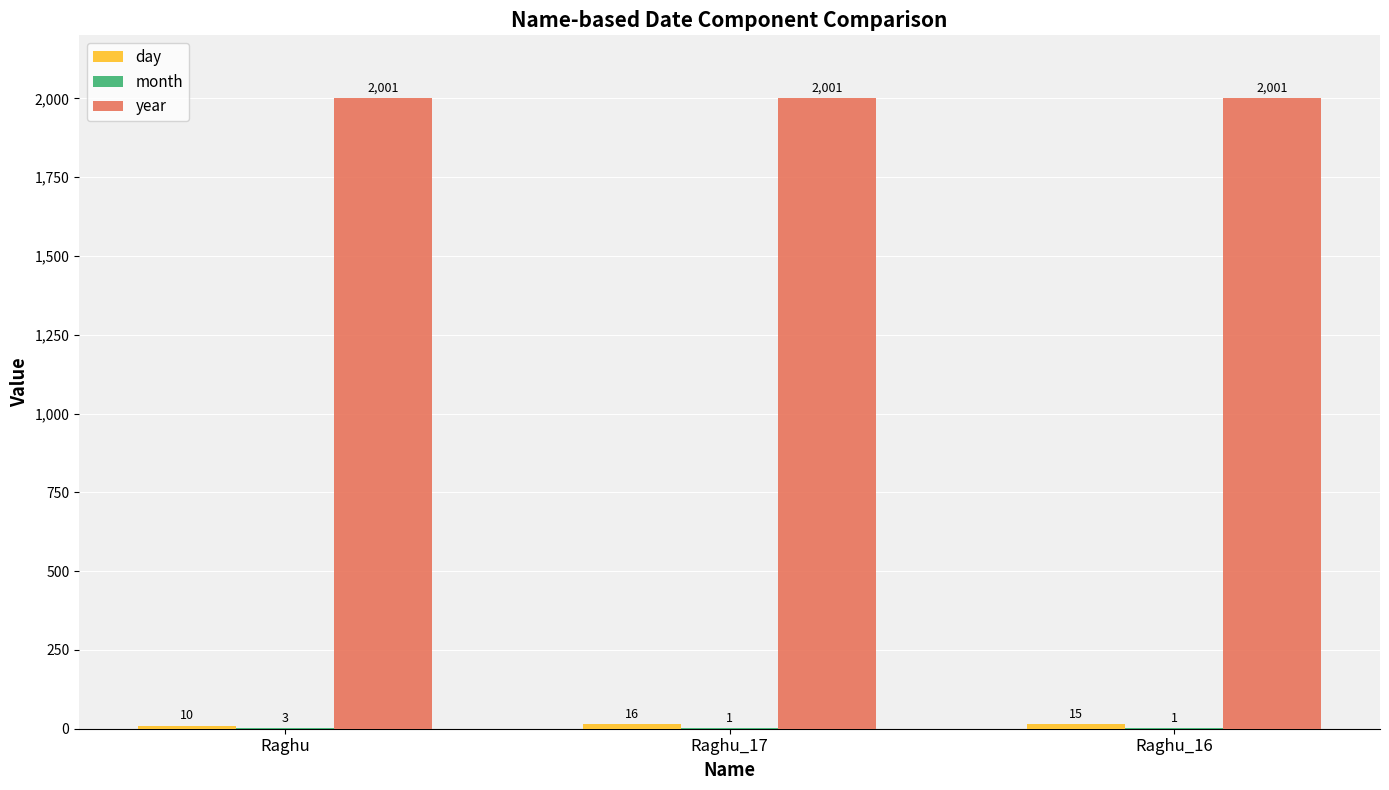

True or false: year has a value of 2001 at Raghu.

True